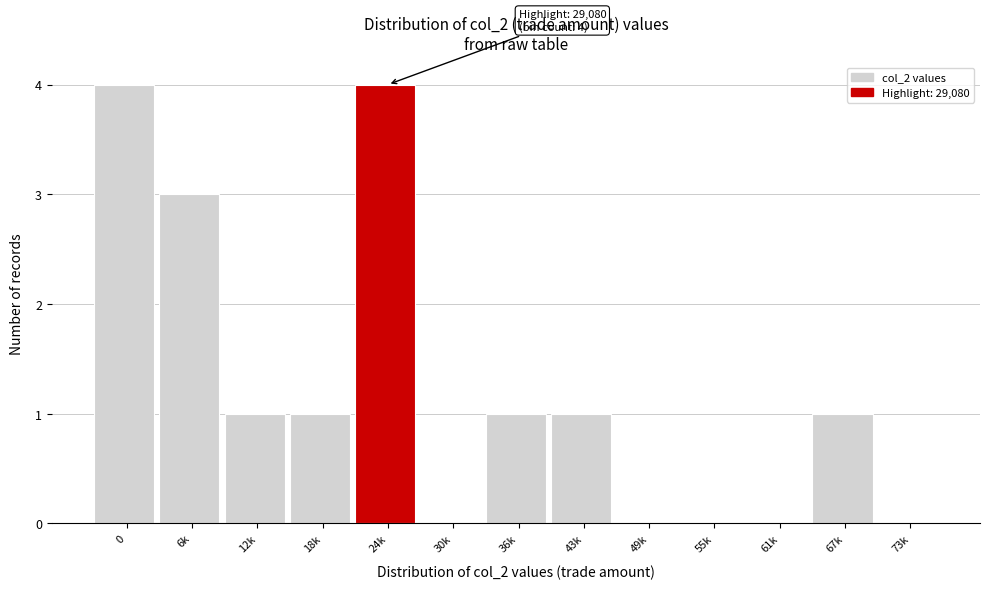

Reading right to left, transcribe all the data shown in this chart.

73k=0	67k=1	61k=0	55k=0	49k=0	43k=1	36k=1	30k=0	24k=4	18k=1	12k=1	6k=3	0=4